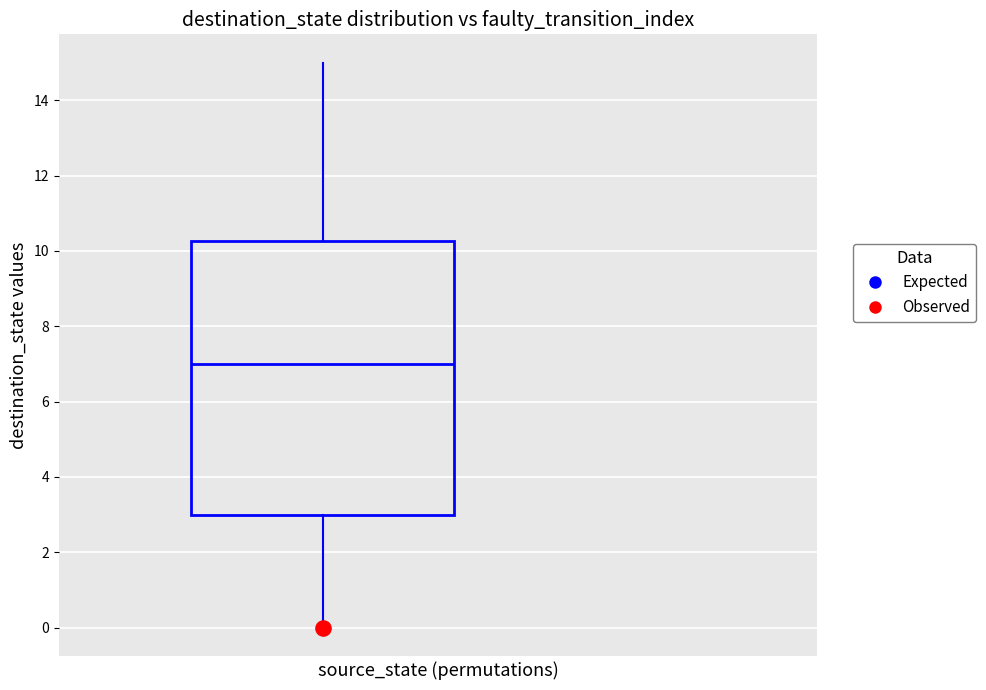

Where does the upper whisker of the box end on the y-axis? The values are not printed on the chart, so give them approximately, as read against the axis.

15.0